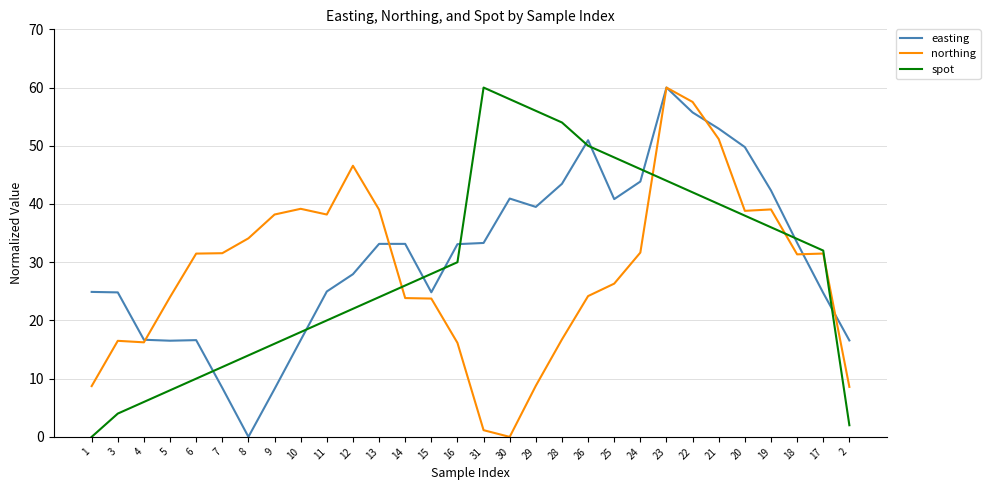

At 1, list the series in order from largest to smallest.

easting, northing, spot